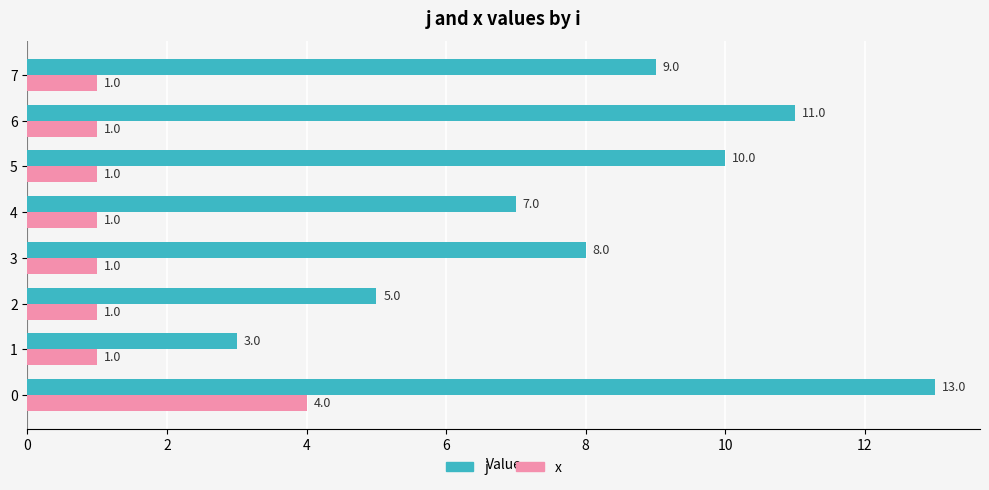

List the series in order of their overall mean, highest first.

j, x